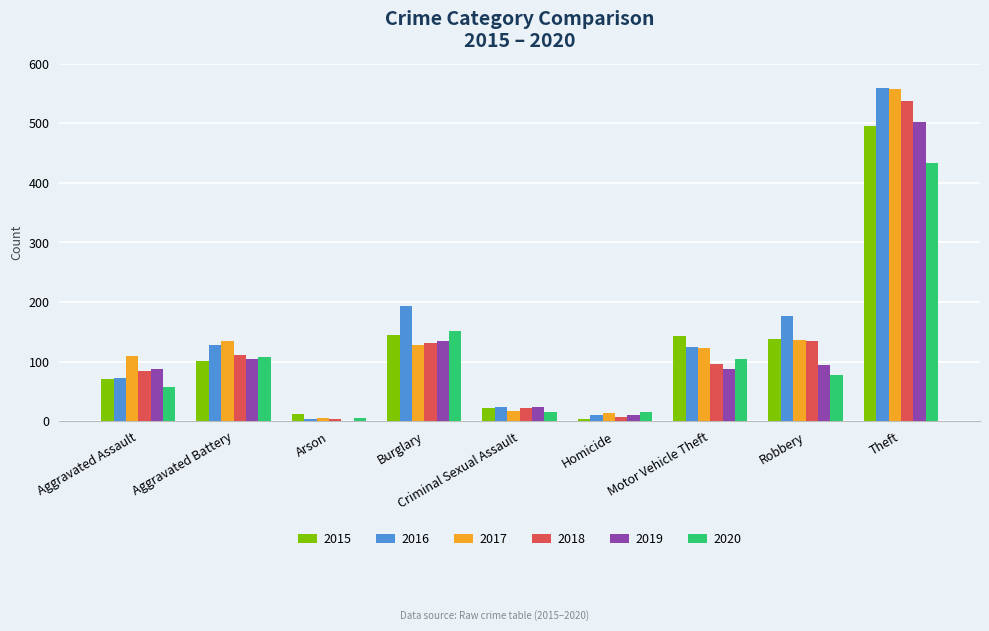

What is the sum of all 2020 values?

968